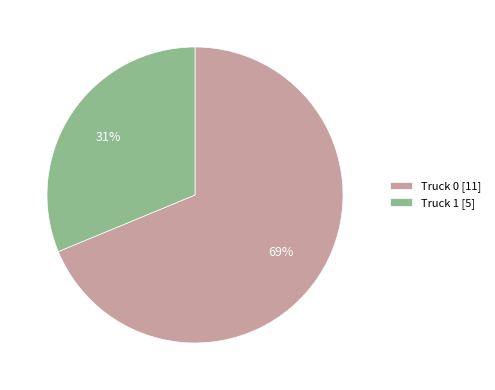

Does Truck 1 represent more than half of the total?

No